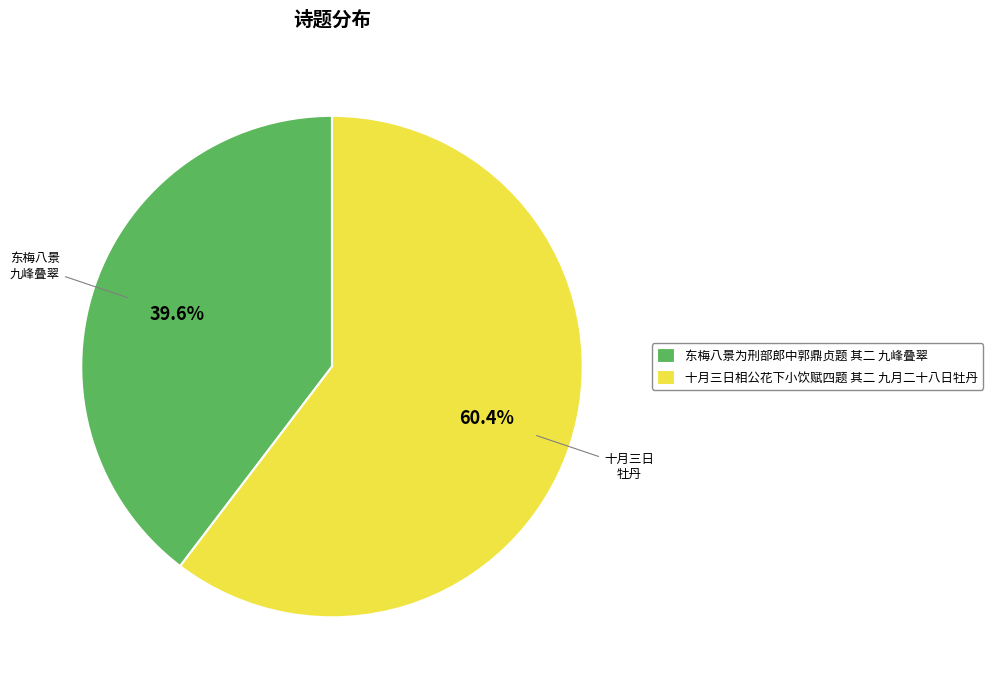

Which slice represents more than half of the pie?

十月三日相公花下小饮赋四题 其二 九月二十八日牡丹